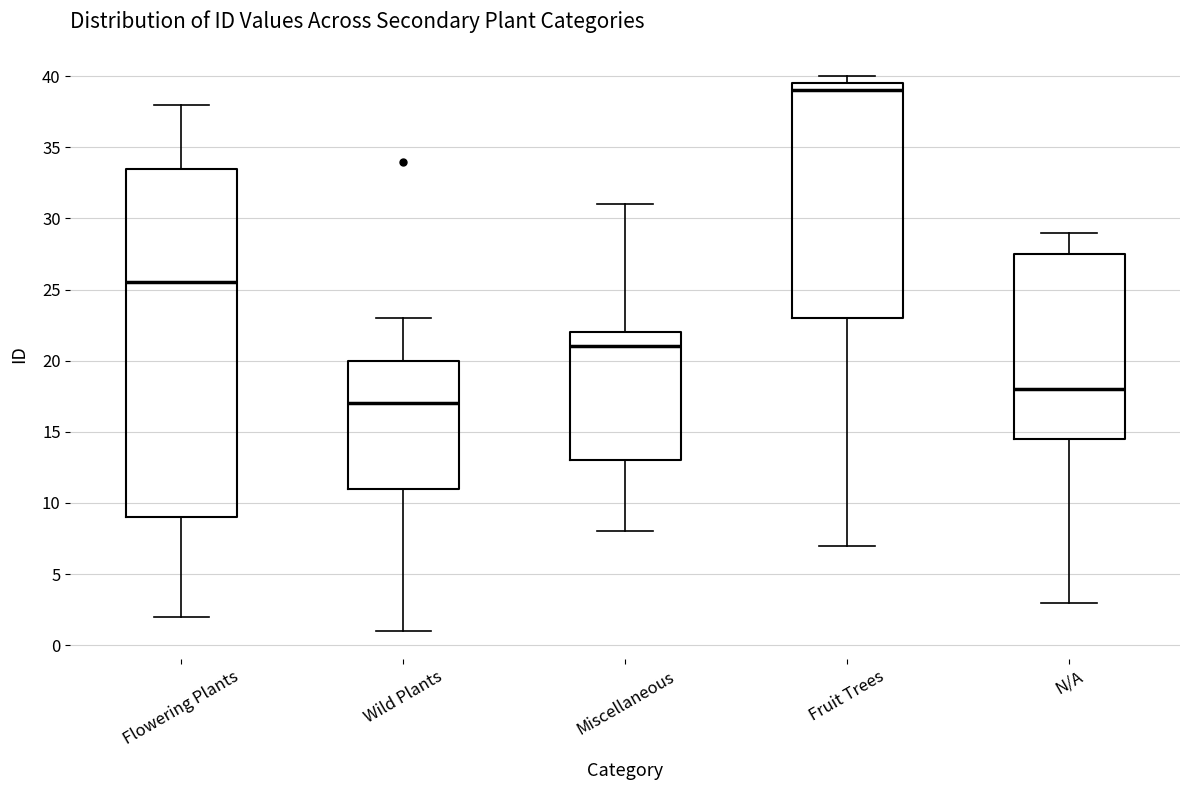

Which box has the highest median line?

Fruit Trees